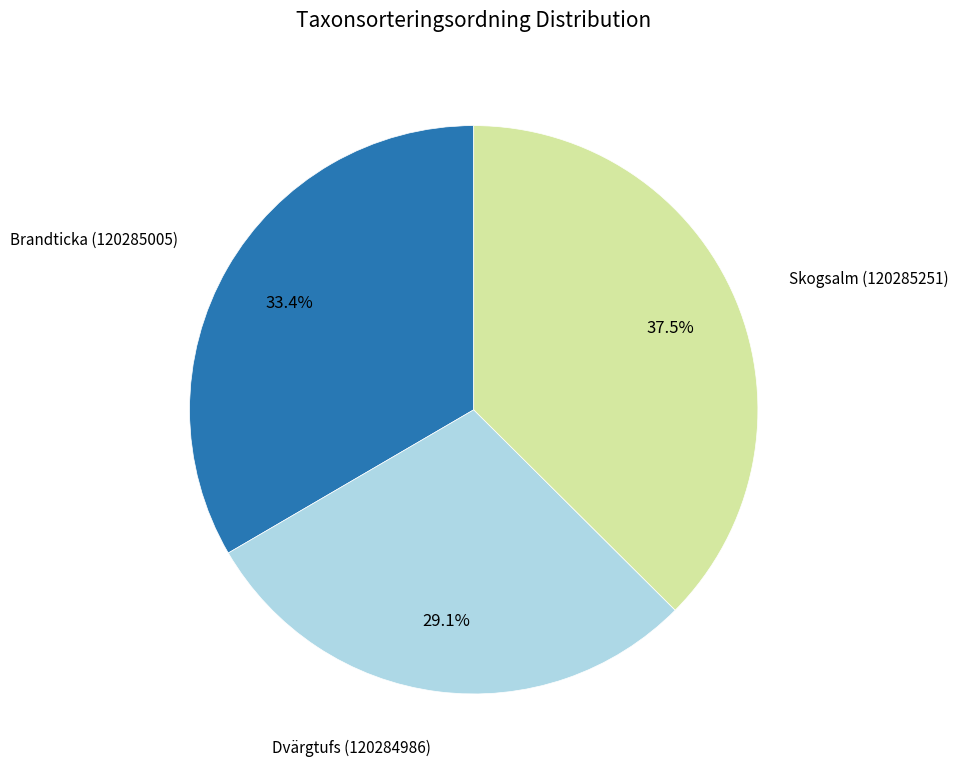

Is there a majority slice in this chart?

No